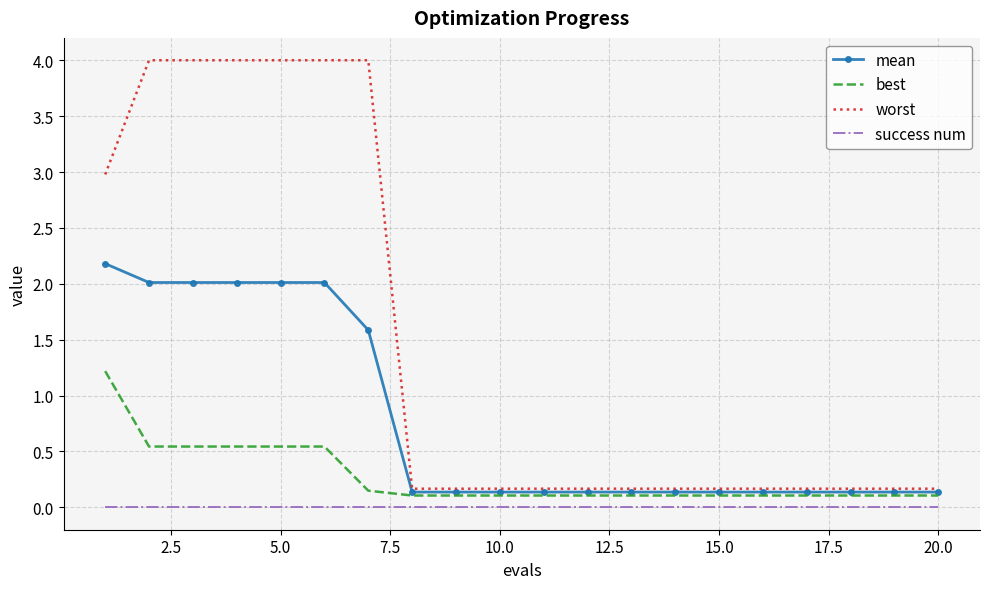

True or false: best and worst cross at least once.

False